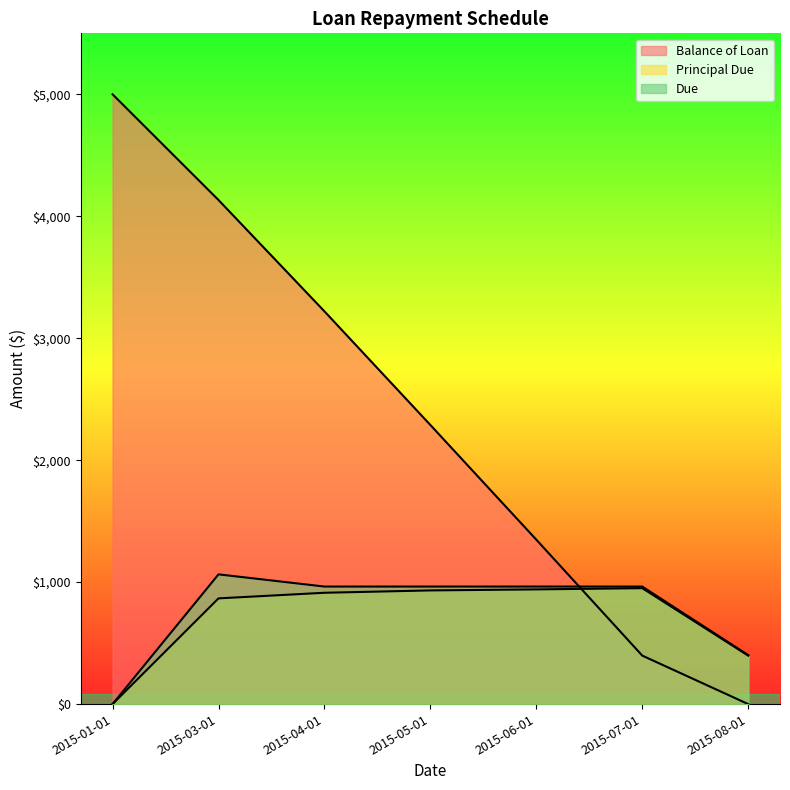

Count the number of data series in this chart.

3